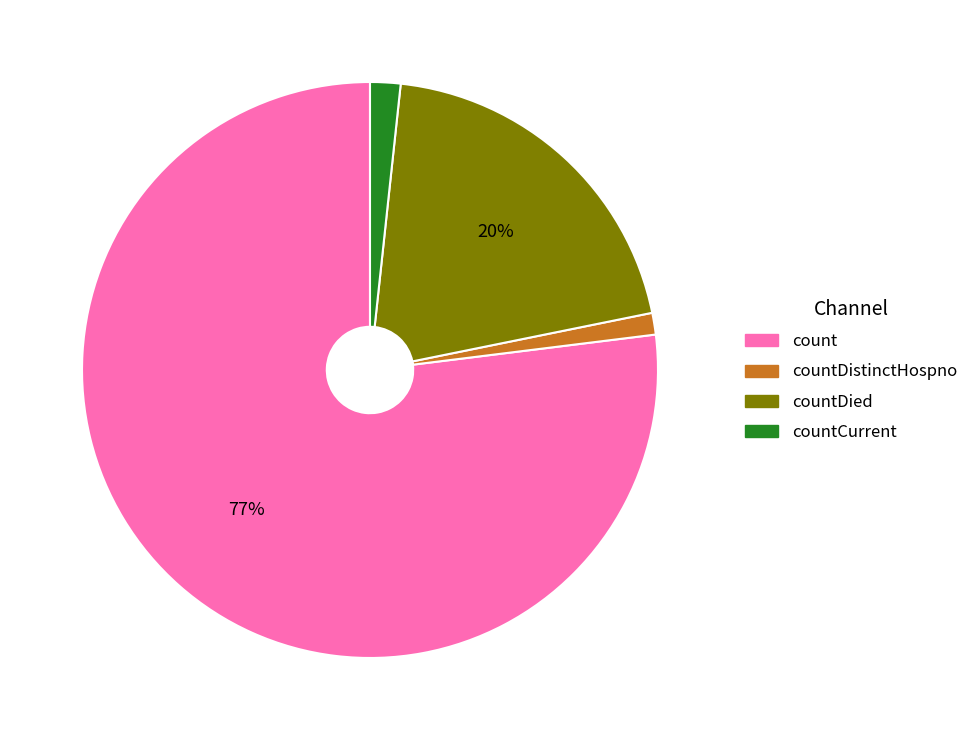

Is there a majority slice in this chart?

Yes